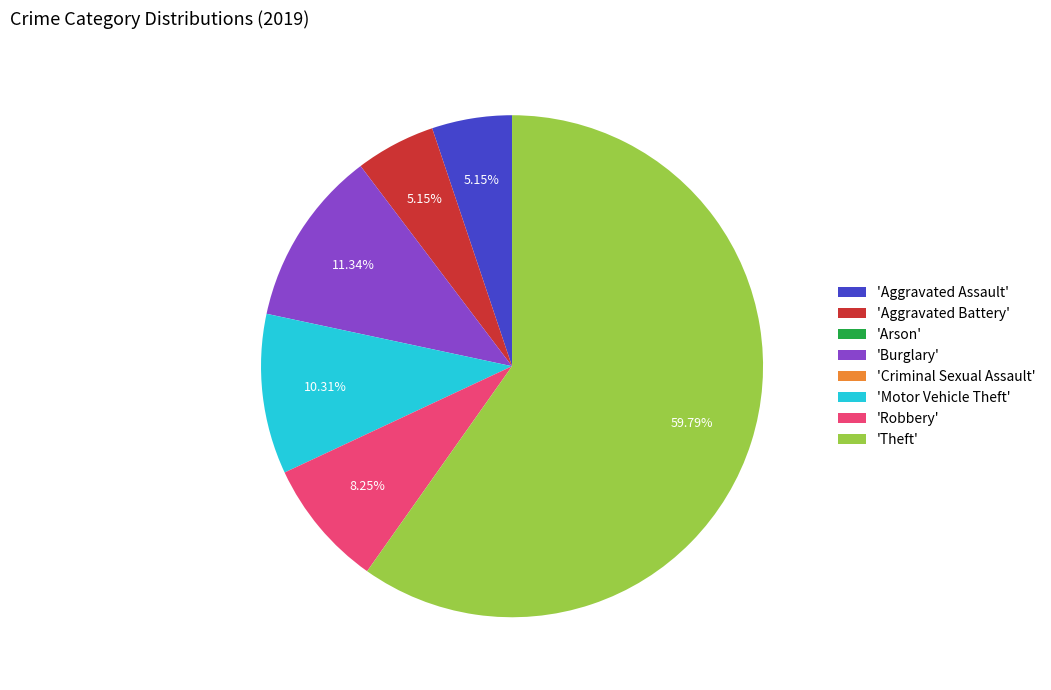

Which category has the biggest portion of the pie?

'Theft'